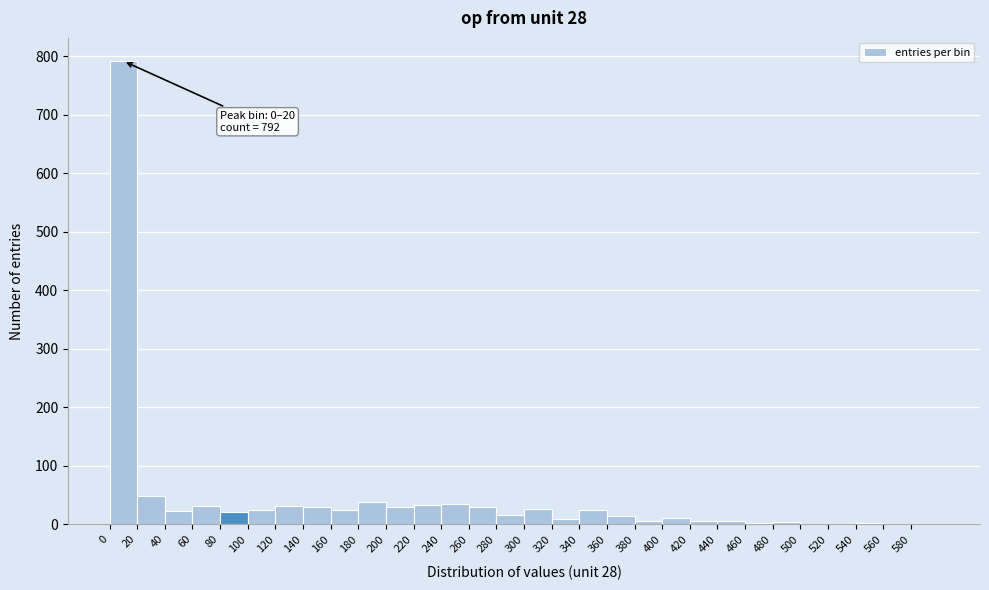

Over which range of the x-axis is the bar tallest?

0 to 20